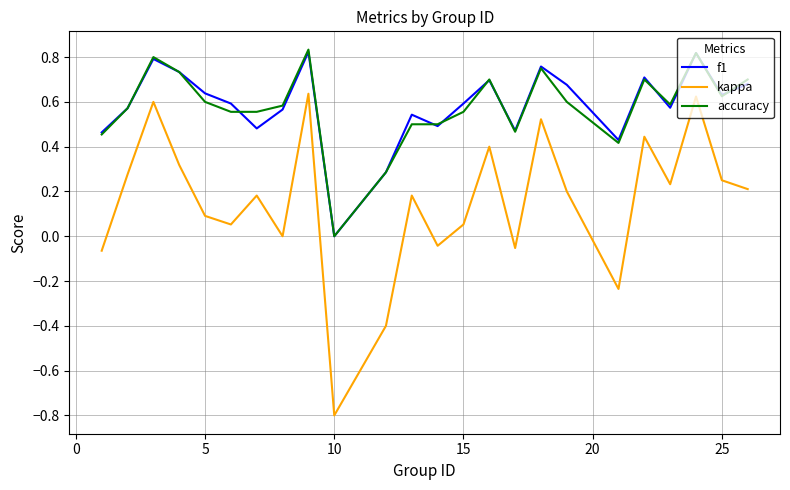

Which series has the widest spread of values?

kappa